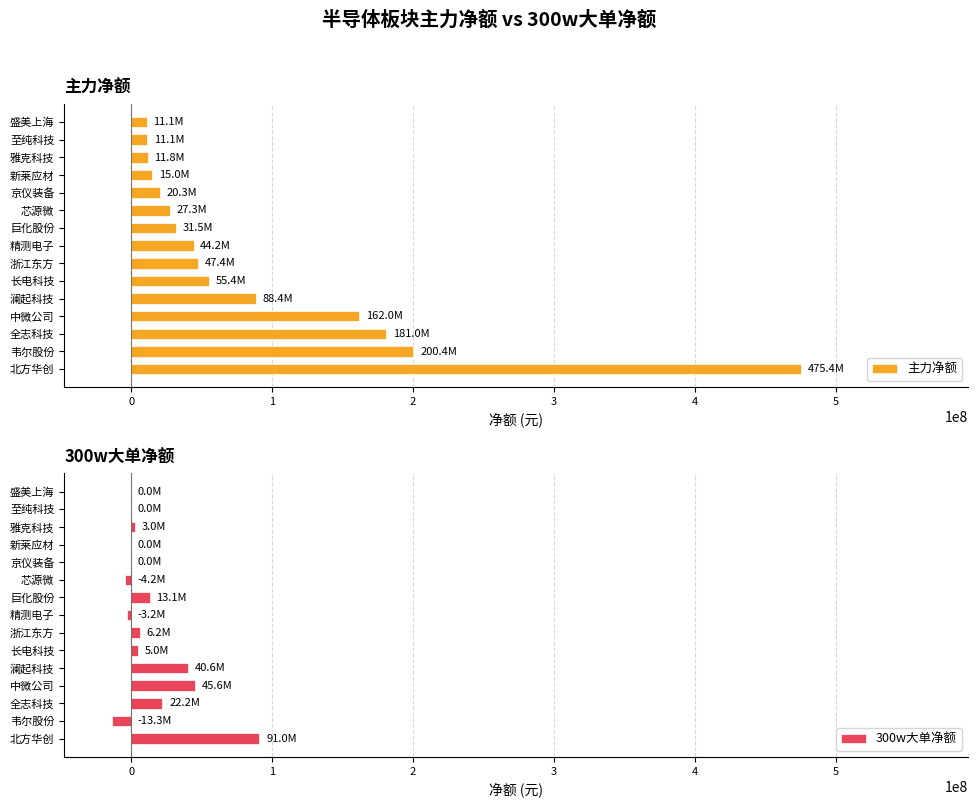

What is the sum of all 300w大单净额 values?

206029179